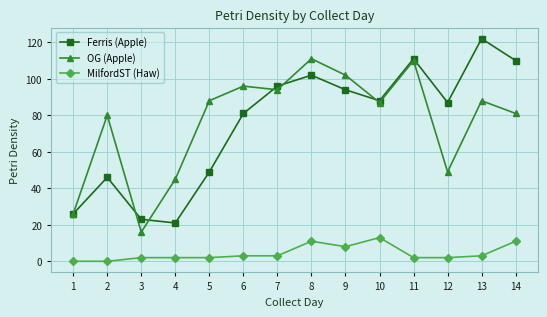

Which series has the widest spread of values?

Ferris (Apple)